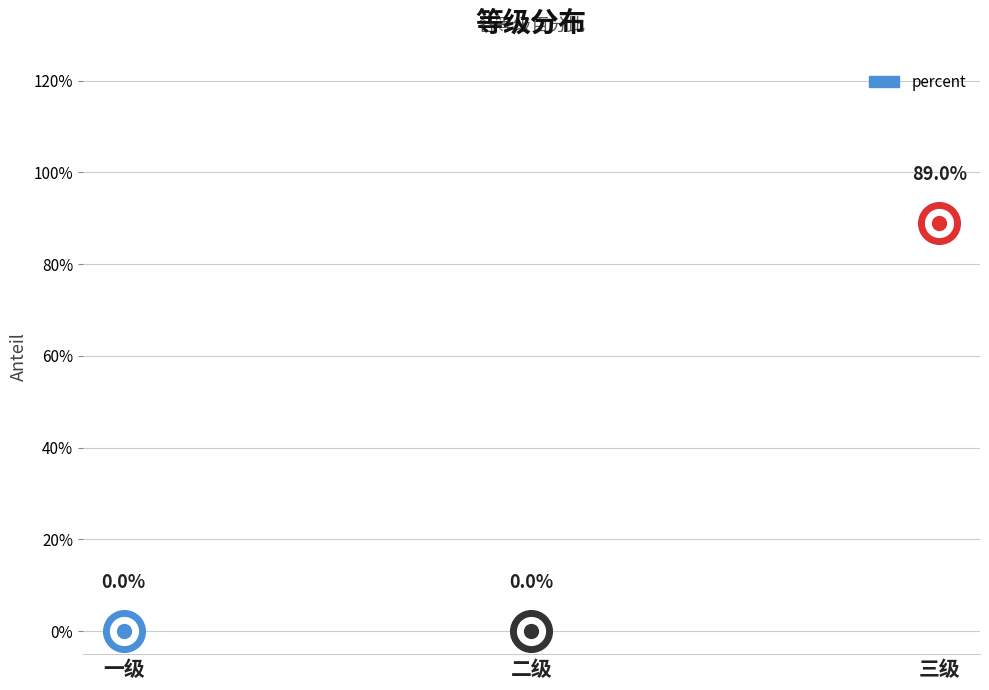

Between 二级 and 三级, which is larger?

三级